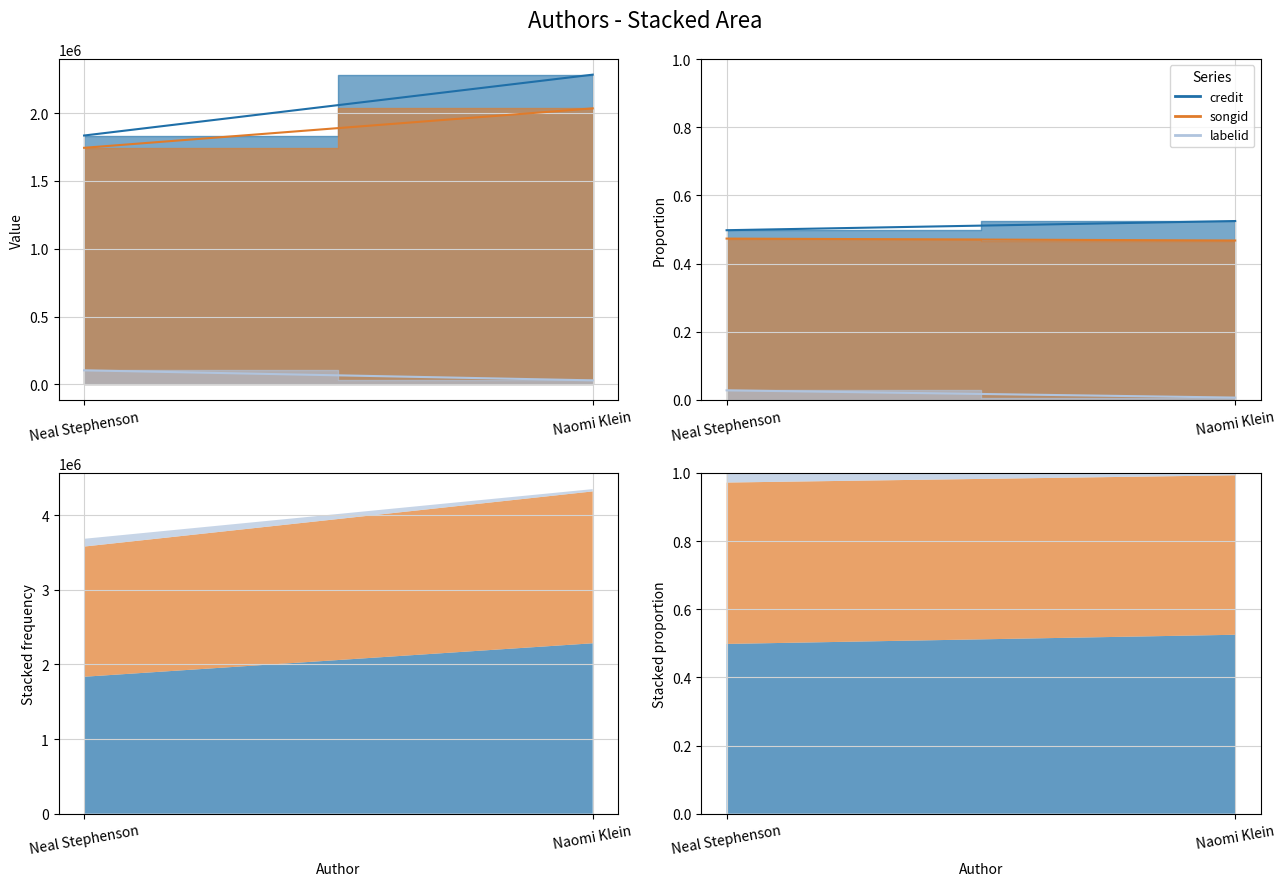

What is the spread (max minus min) of values at Neal Stephenson?

1729893